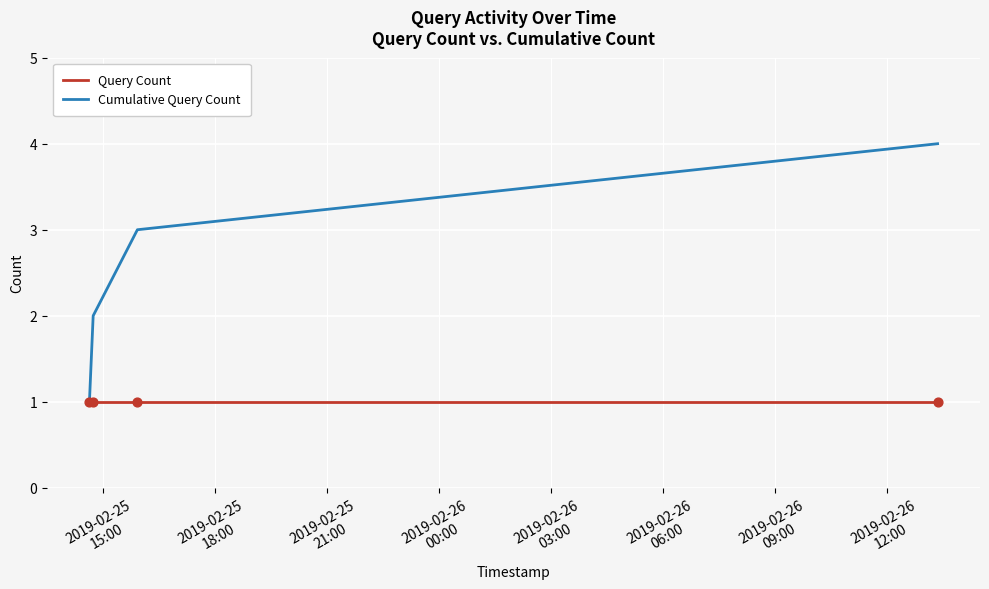

Rank the series by their average value, from highest to lowest.

Cumulative Query Count, Query Count